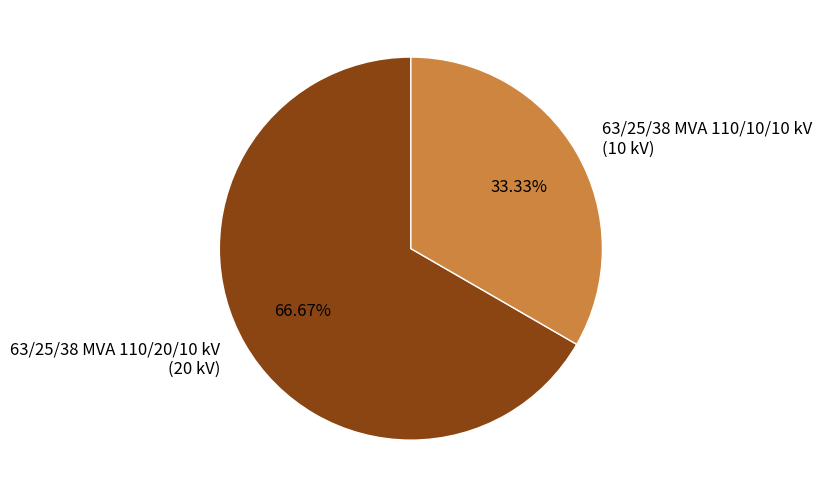

Rank the categories by value from highest to lowest.

63/25/38 MVA 110/20/10 kV, 63/25/38 MVA 110/10/10 kV